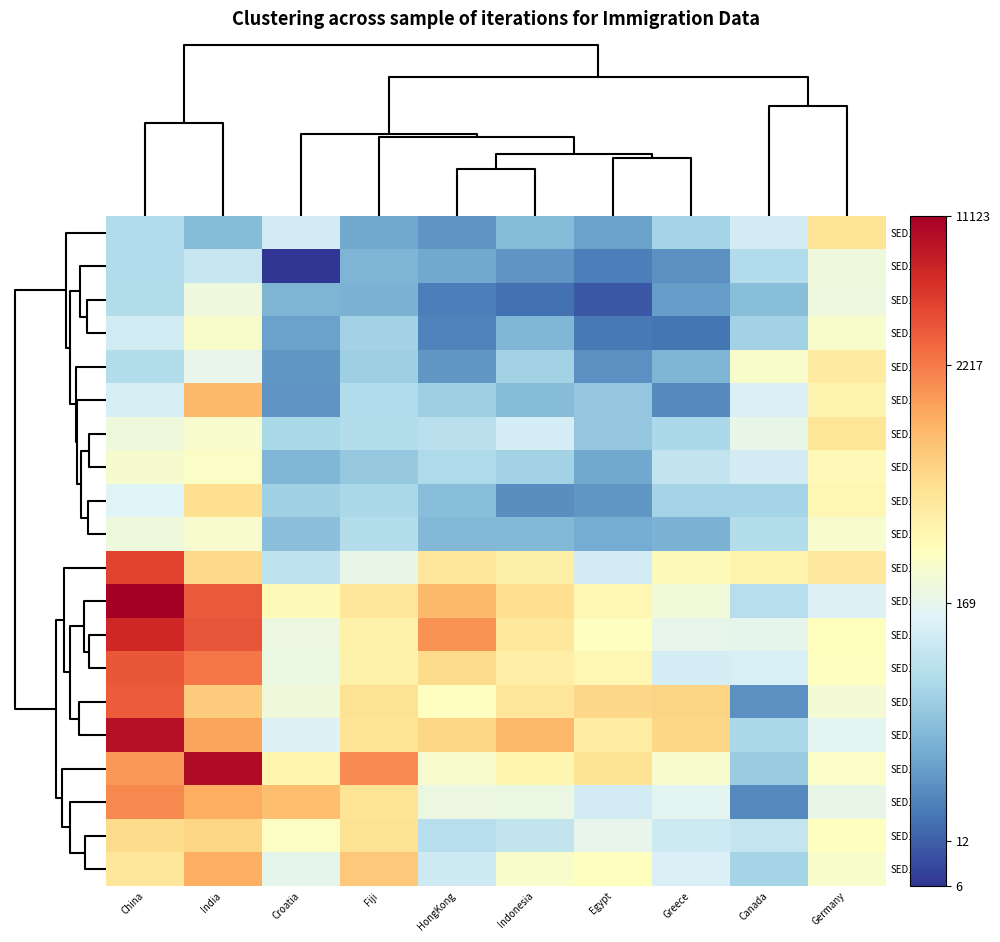

Reading left to right, list all the values displayed in this chart.

SED10009: China=4.3	India=3.8	Croatia=4.8	Fiji=3.5	HongKong=3.2	Indonesia=3.8	Egypt=3.4	Greece=4.2	Canada=4.8	Germany=6.3
SED10019: China=4.3	India=4.6	Croatia=2.1	Fiji=3.7	HongKong=3.5	Indonesia=3.2	Egypt=2.9	Greece=3.2	Canada=4.3	Germany=5.3
SED10006: China=4.4	India=5.3	Croatia=3.7	Fiji=3.6	HongKong=2.9	Indonesia=2.8	Egypt=2.5	Greece=3.3	Canada=3.8	Germany=5.3
SED10017: China=4.8	India=5.5	Croatia=3.4	Fiji=4.2	HongKong=3.0	Indonesia=3.7	Egypt=2.9	Greece=2.8	Canada=4.2	Germany=5.5
SED10003: China=4.4	India=5.2	Croatia=3.3	Fiji=4.1	HongKong=3.3	Indonesia=4.2	Egypt=3.2	Greece=3.7	Canada=5.5	Germany=6.2
SED10020: China=4.9	India=6.9	Croatia=3.2	Fiji=4.4	HongKong=4.1	Indonesia=3.8	Egypt=4.0	Greece=3.1	Canada=4.9	Germany=5.9
SED10011: China=5.3	India=5.5	Croatia=4.2	Fiji=4.4	HongKong=4.5	Indonesia=4.8	Egypt=4.0	Greece=4.3	Canada=5.2	Germany=6.3
SED10018: China=5.5	India=5.6	Croatia=3.7	Fiji=4.0	HongKong=4.3	Indonesia=4.2	Egypt=3.5	Greece=4.6	Canada=4.8	Germany=5.8
SED10001: China=5.0	India=6.4	Croatia=4.1	Fiji=4.3	HongKong=3.8	Indonesia=3.1	Egypt=3.3	Greece=4.2	Canada=4.2	Germany=5.9
SED10007: China=5.3	India=5.5	Croatia=3.9	Fiji=4.4	HongKong=3.7	Indonesia=3.7	Egypt=3.5	Greece=3.6	Canada=4.4	Germany=5.5
SED10004: China=8.3	India=6.5	Croatia=4.5	Fiji=5.2	HongKong=6.2	Indonesia=6.0	Egypt=4.8	Greece=5.8	Canada=6.0	Germany=6.2
SED10002: China=9.3	India=8.1	Croatia=5.8	Fiji=6.3	HongKong=6.9	Indonesia=6.4	Egypt=5.9	Greece=5.4	Canada=4.4	Germany=5.0
SED10008: China=8.7	India=8.1	Croatia=5.3	Fiji=6.0	HongKong=7.4	Indonesia=6.2	Egypt=5.7	Greece=5.1	Canada=5.1	Germany=5.7
SED10016: China=8.1	India=7.8	Croatia=5.2	Fiji=6.0	HongKong=6.5	Indonesia=6.1	Egypt=5.9	Greece=4.8	Canada=4.9	Germany=5.7
SED10005: China=8.1	India=6.7	Croatia=5.3	Fiji=6.4	HongKong=5.7	Indonesia=6.2	Egypt=6.5	Greece=6.6	Canada=3.2	Germany=5.4
SED10015: China=9.0	India=7.2	Croatia=5.0	Fiji=6.3	HongKong=6.6	Indonesia=7.0	Egypt=6.1	Greece=6.6	Canada=4.3	Germany=5.1
SED10010: China=7.4	India=9.1	Croatia=5.9	Fiji=7.5	HongKong=5.5	Indonesia=5.9	Egypt=6.3	Greece=5.5	Canada=4.0	Germany=5.6
SED10012: China=7.5	India=7.1	Croatia=6.9	Fiji=6.3	HongKong=5.3	Indonesia=5.2	Egypt=4.8	Greece=5.0	Canada=3.1	Germany=5.2
SED10013: China=6.5	India=6.6	Croatia=5.6	Fiji=6.4	HongKong=4.4	Indonesia=4.6	Egypt=5.1	Greece=4.7	Canada=4.6	Germany=5.7
SED10014: China=6.2	India=7.1	Croatia=5.1	Fiji=6.8	HongKong=4.7	Indonesia=5.5	Egypt=5.7	Greece=4.9	Canada=4.2	Germany=5.5